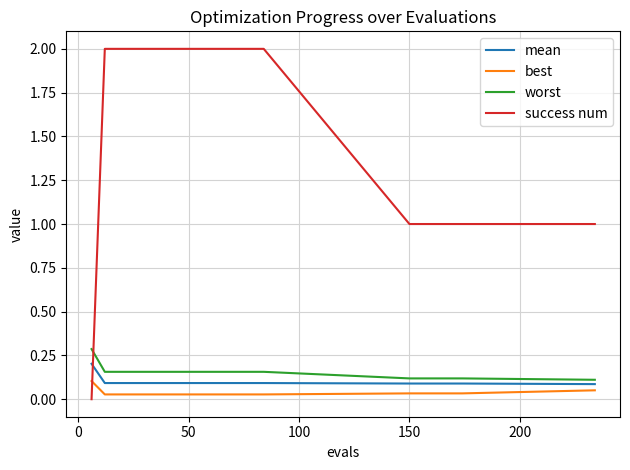

Does the chart display data point markers on the line(s)?

No